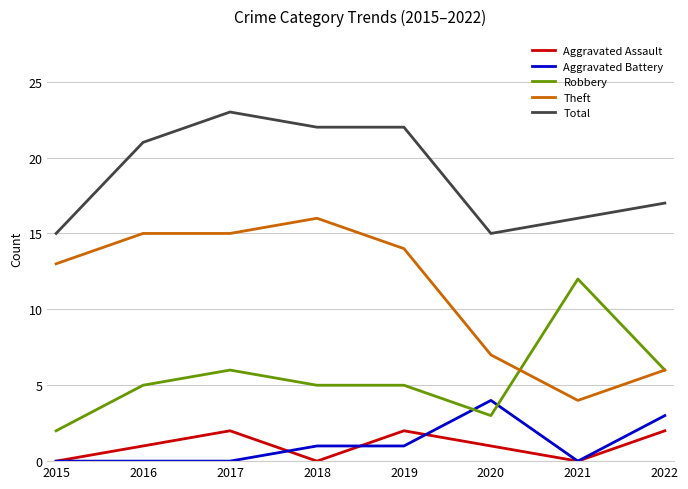

List the series in order of their peak value, highest first.

Total, Theft, Robbery, Aggravated Battery, Aggravated Assault